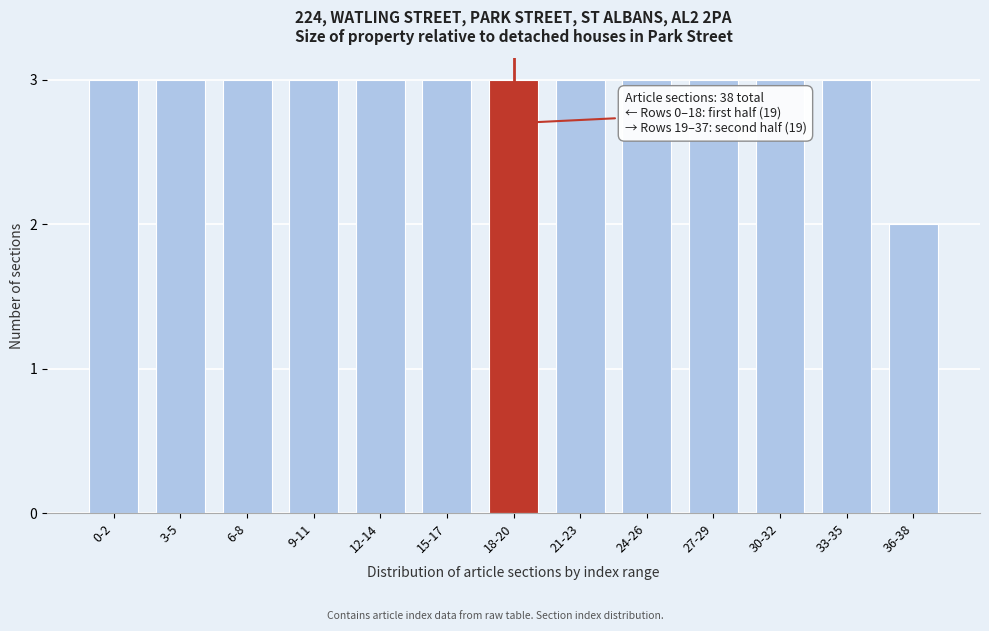

Reading left to right, what are all the values shown in this chart?

3	3	3	3	3	3	3	3	3	3	3	3	2